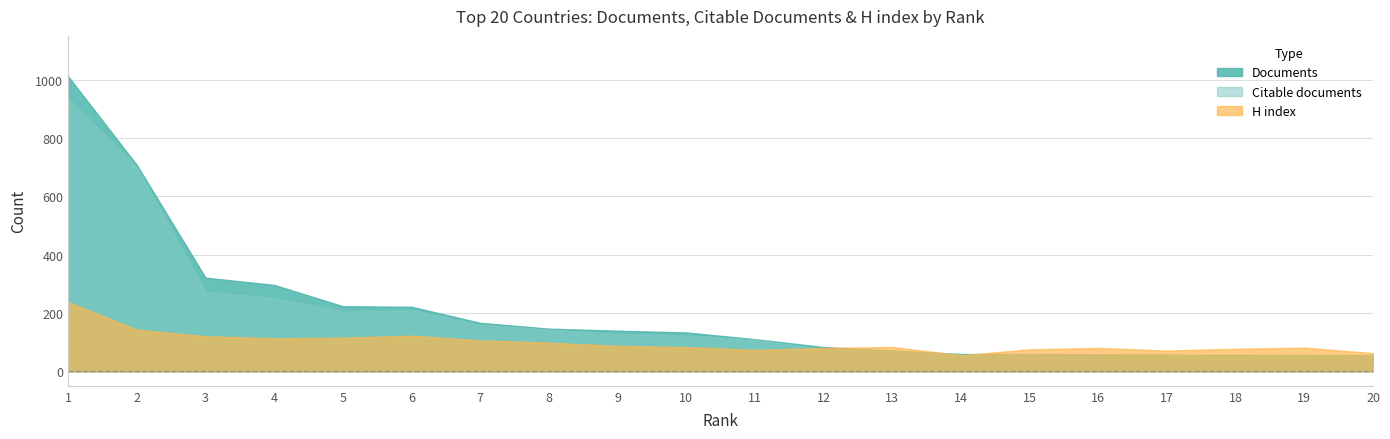

What is the value of the Citable documents point at the 9th from the left?

128